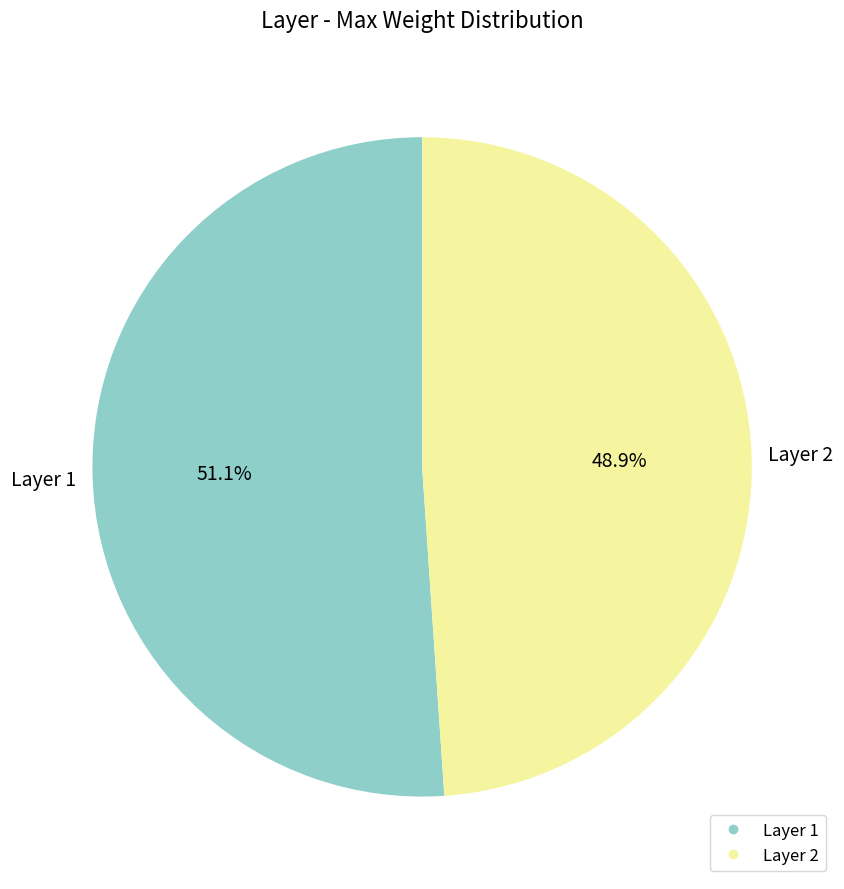

Does any single category account for the majority?

Yes